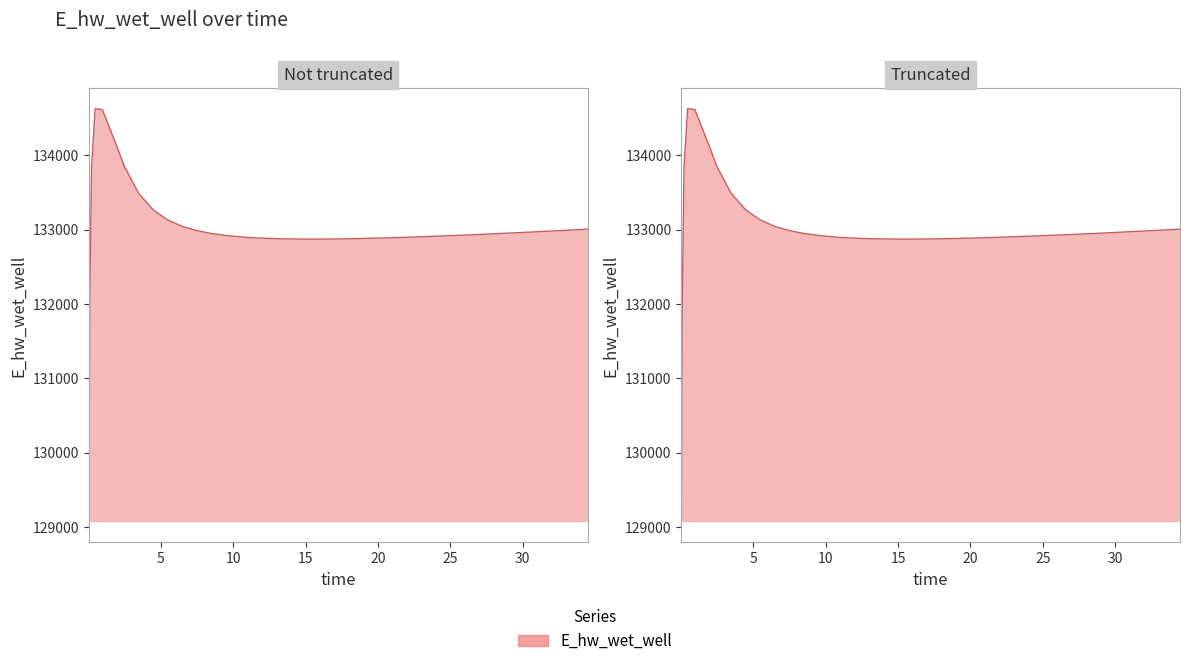

How many lines are shown in the chart?

1